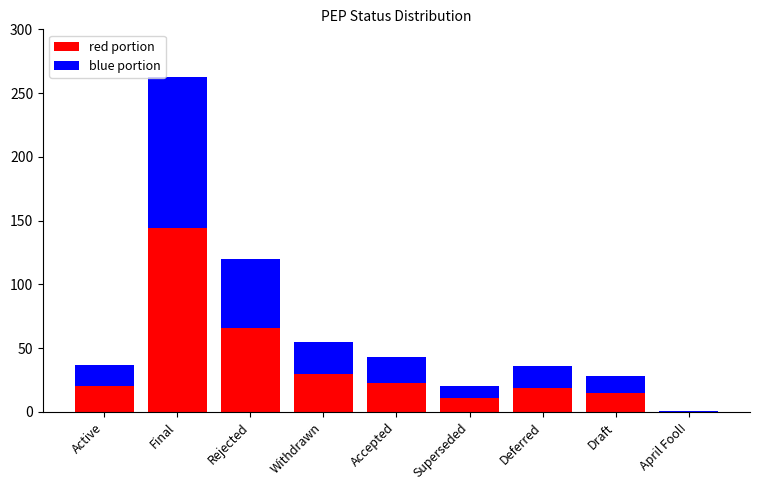

Which category has the highest value in the red portion series?

Final